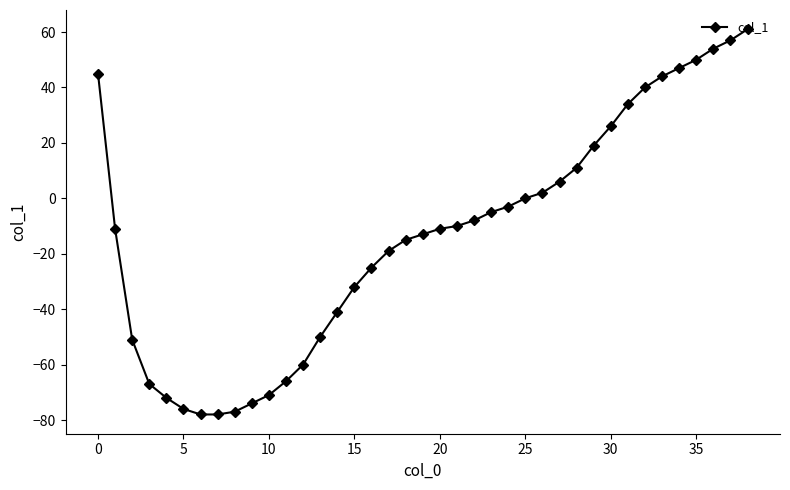

What is the greatest value displayed?

61